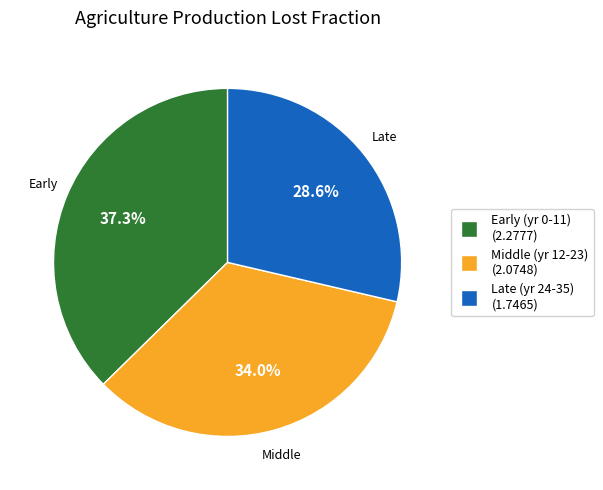

Is there a majority slice in this chart?

No